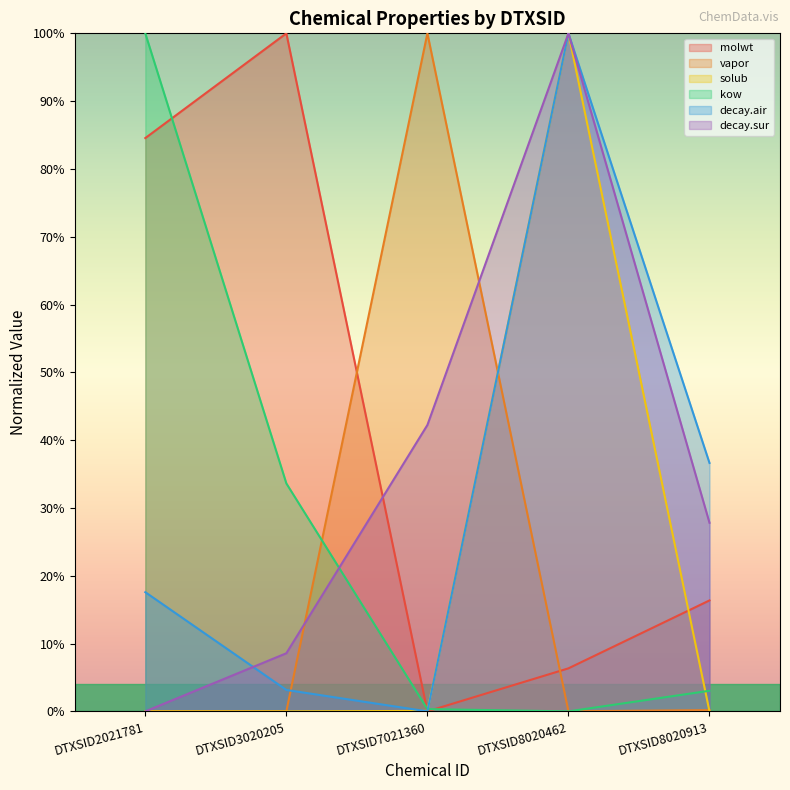

What are all the series names shown in the legend?

molwt, vapor, solub, kow, decay.air, decay.sur